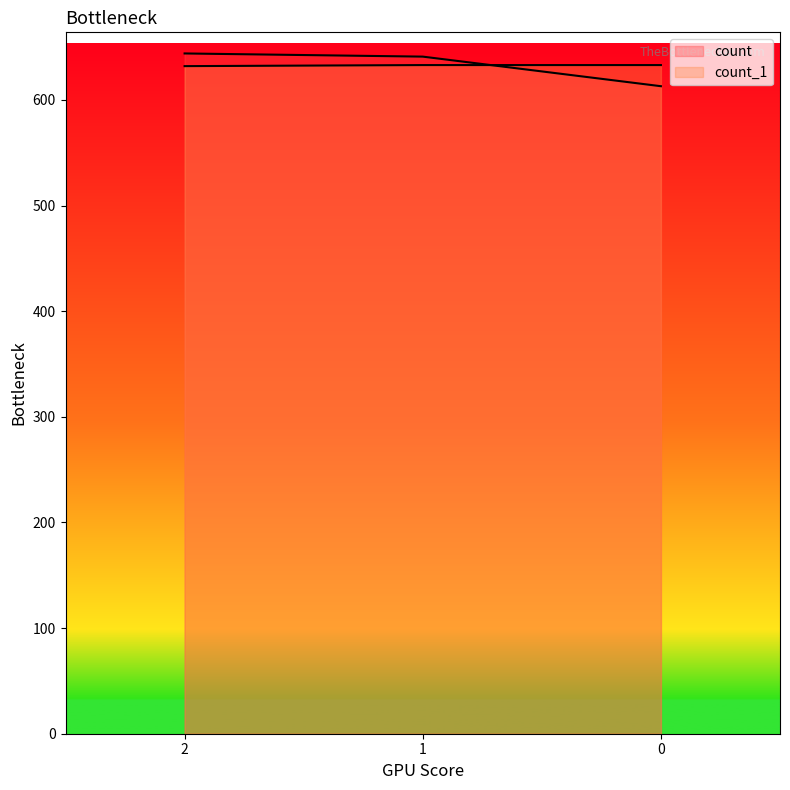

Is it true that count_1 equals 1040 at 1?

False